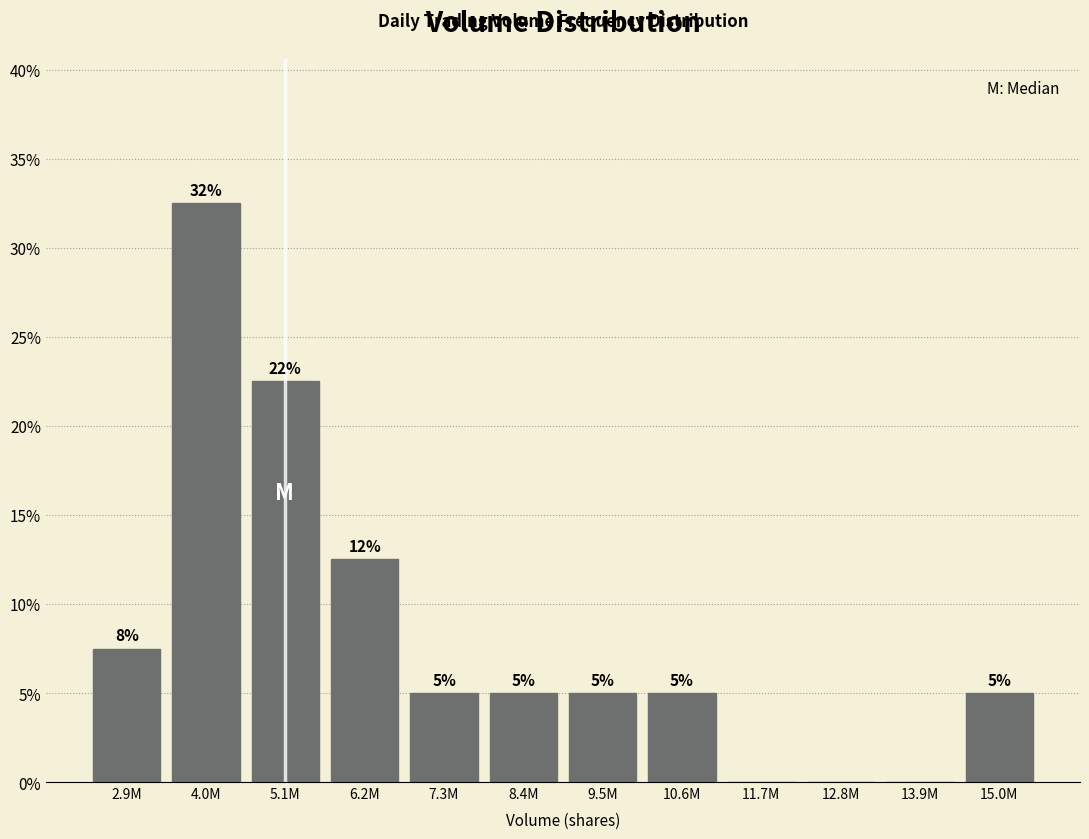

Which has a higher value, 13.9M or 15.0M?

15.0M